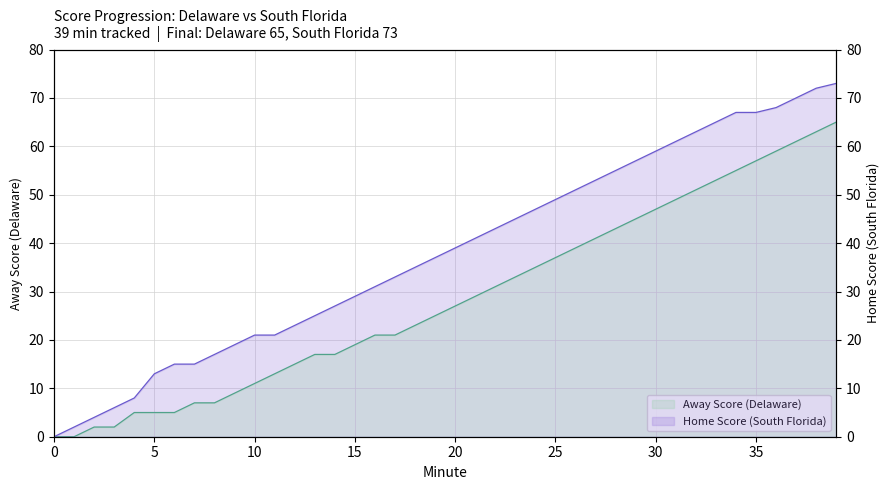

How many lines are shown in the chart?

2